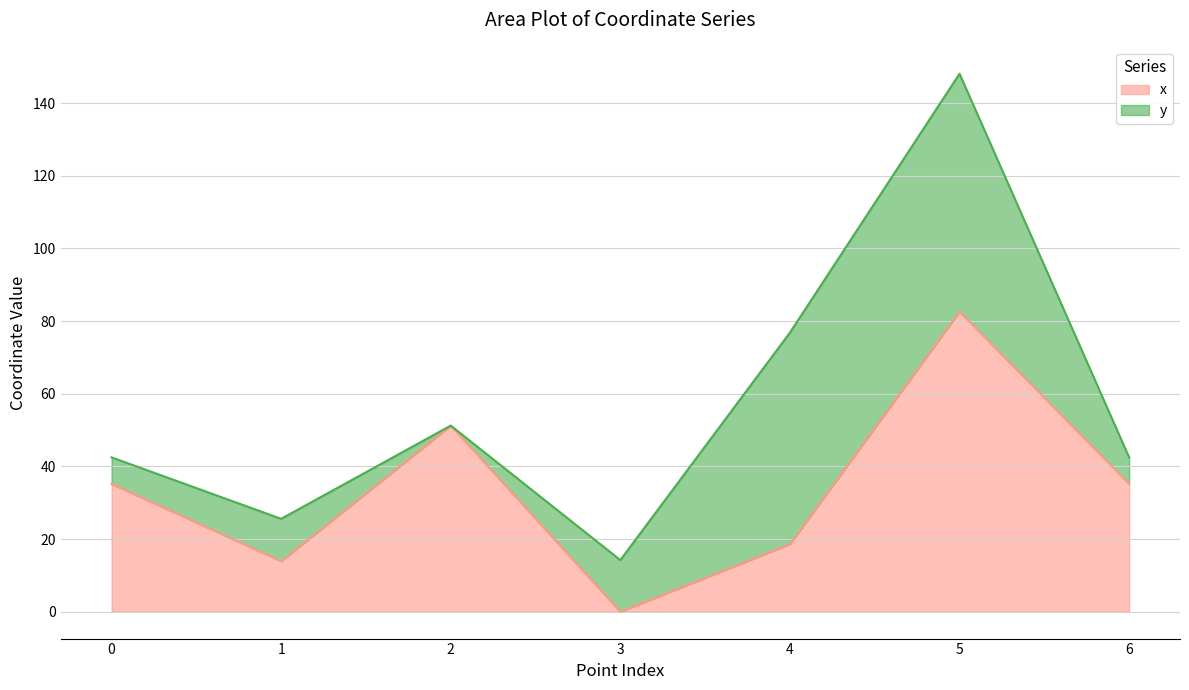

What is the ratio of the value at 6 to the value at 0?

1.0